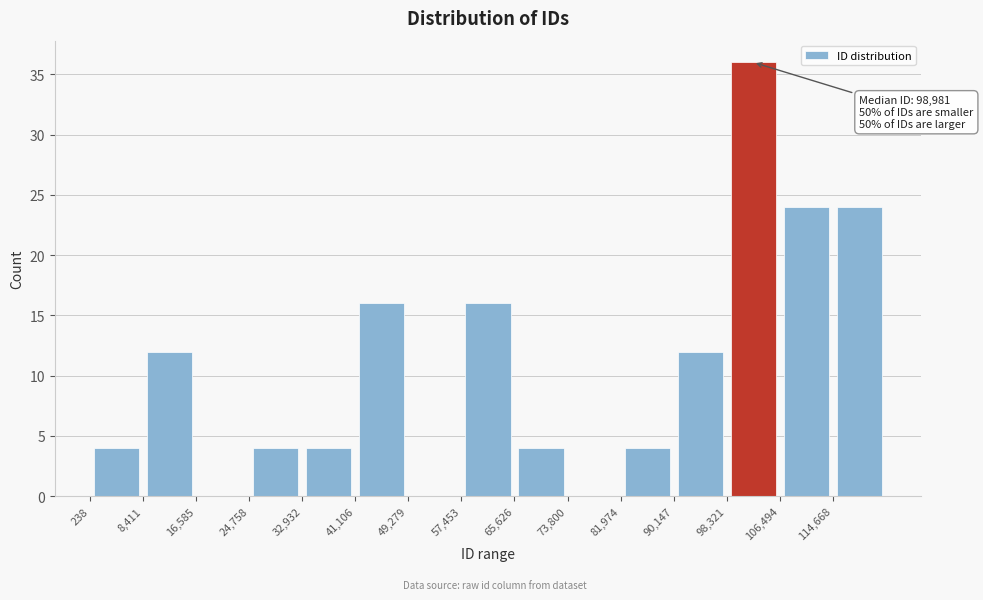

Which range on the x-axis has the tallest bar?

98000 to 106000